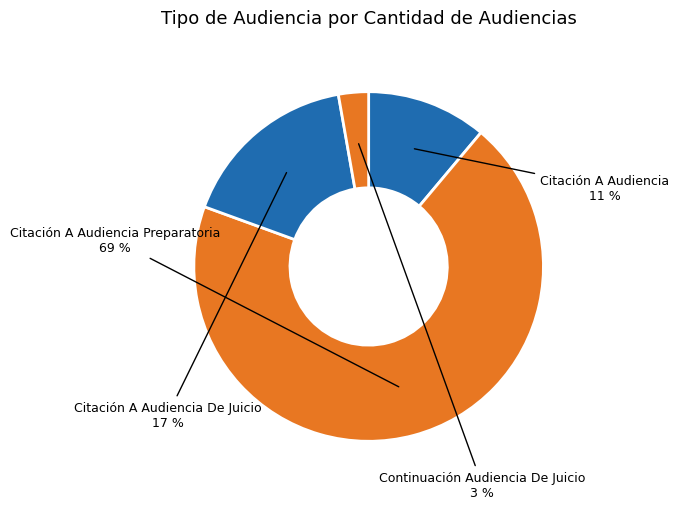

How many slices are in this pie chart?

4